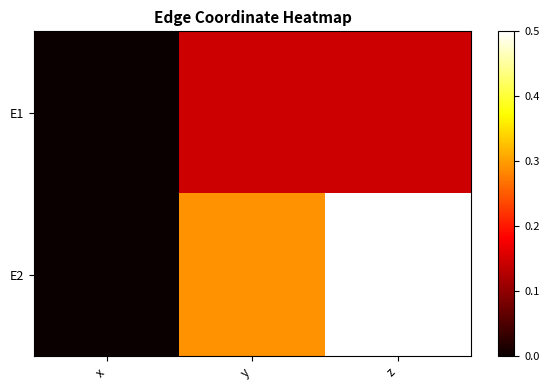

What is the difference between the highest and lowest values at z?

0.4